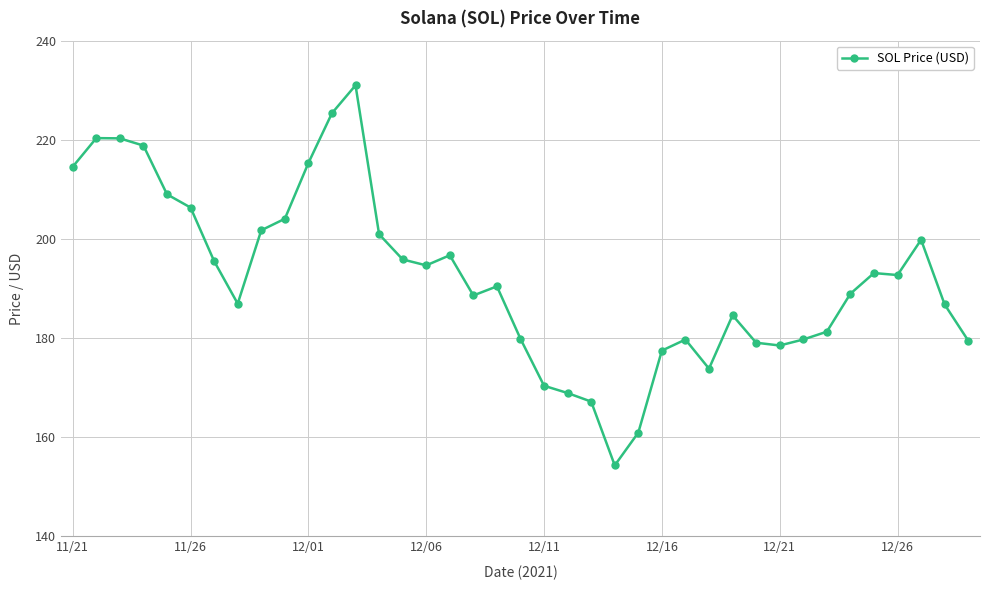

True or false: there are more than 0 points higher than both neighbors.

True